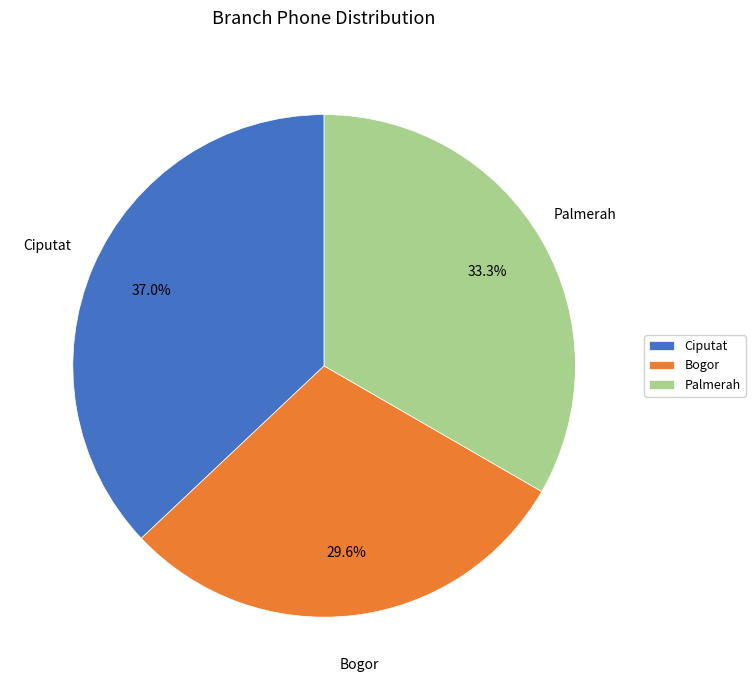

Approximately how many times larger is the value at Ciputat compared to Palmerah?

1.1